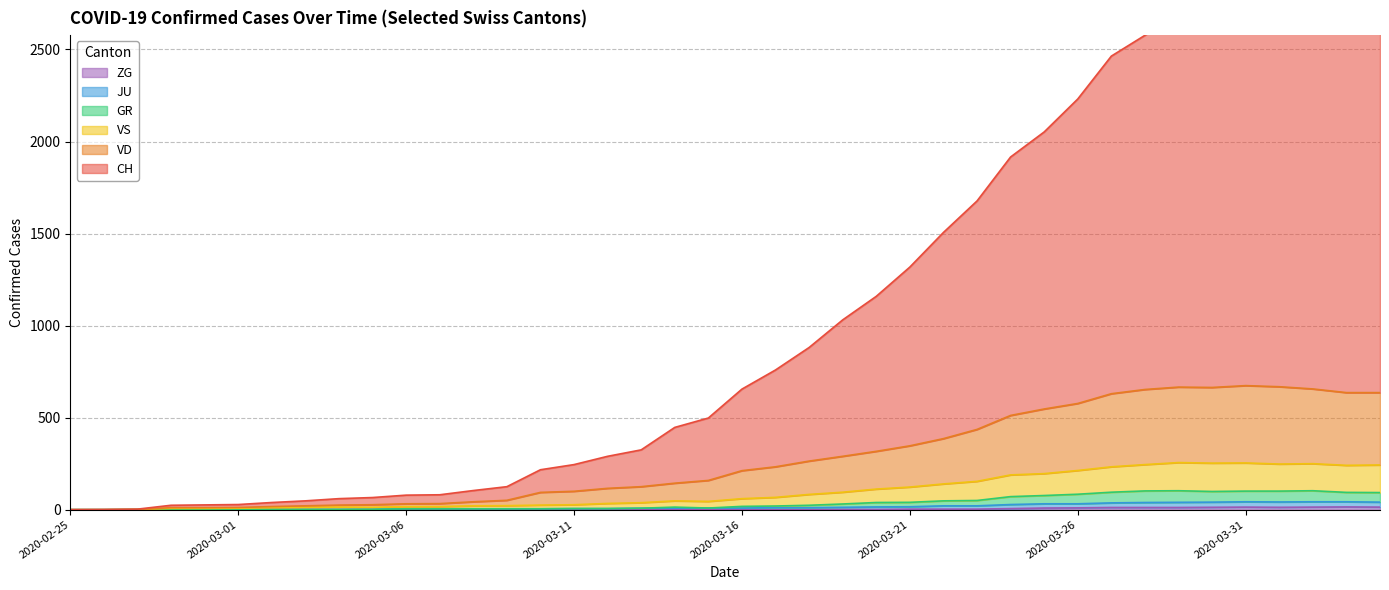

Where is the first local maximum for CH?

2020-04-02